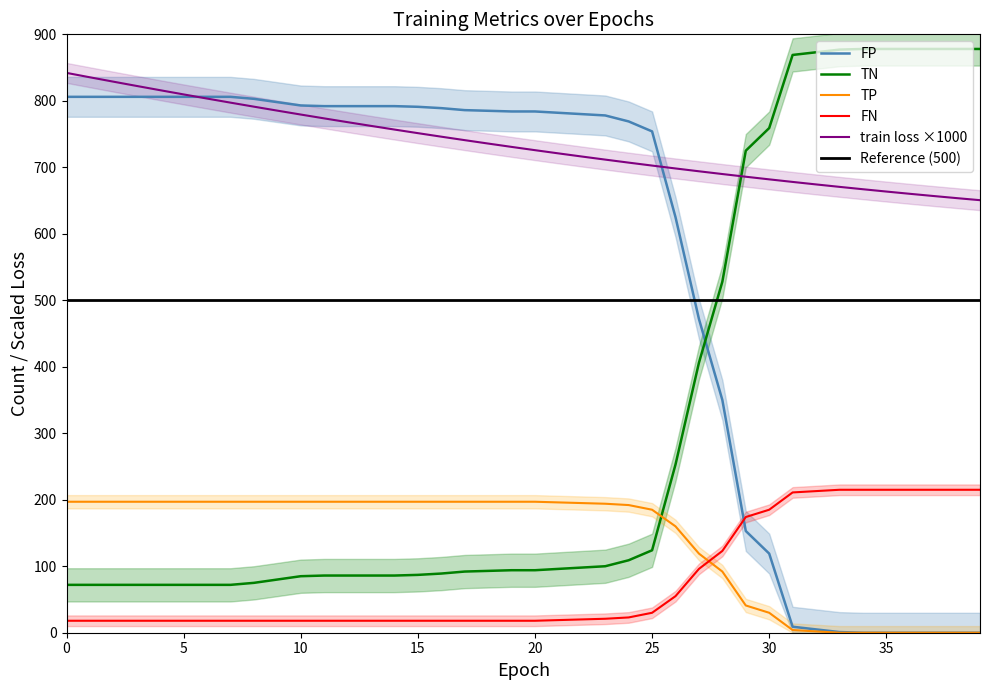

Is this an area chart (filled region under the line)?

No